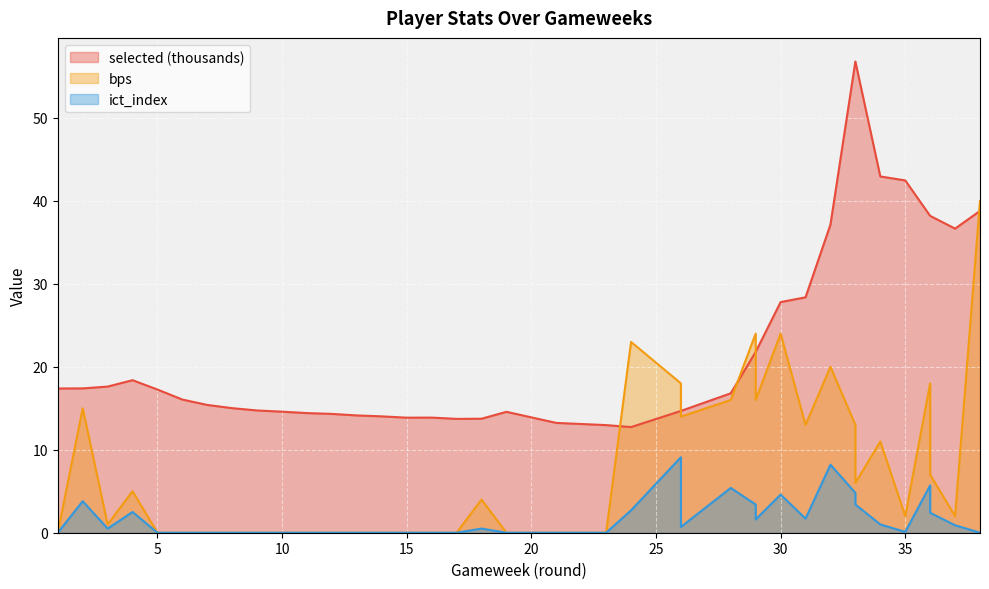

Which series has the largest total across all categories?

selected